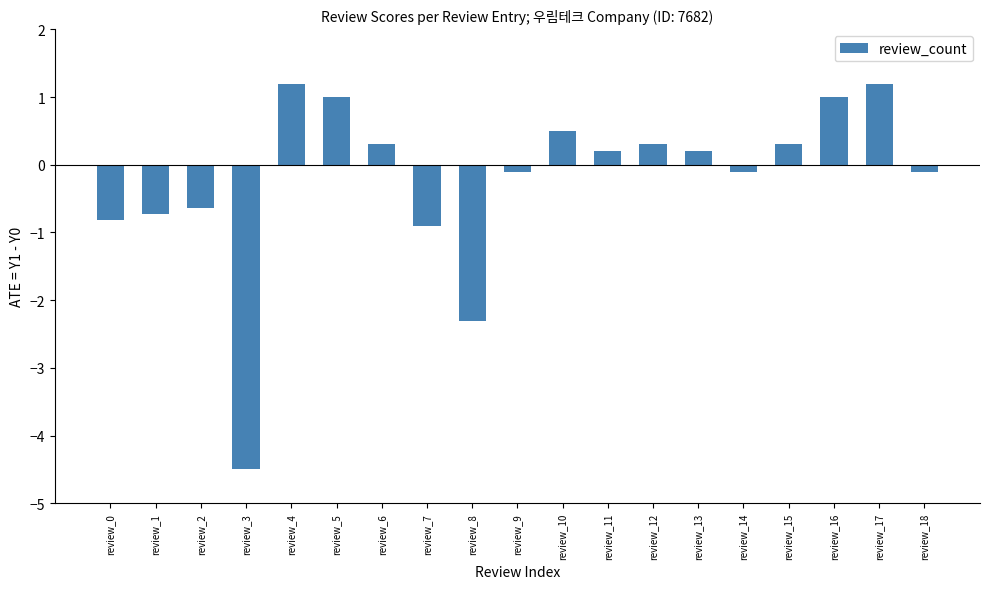

What is the change in value from review_3 to review_17?

+5.7